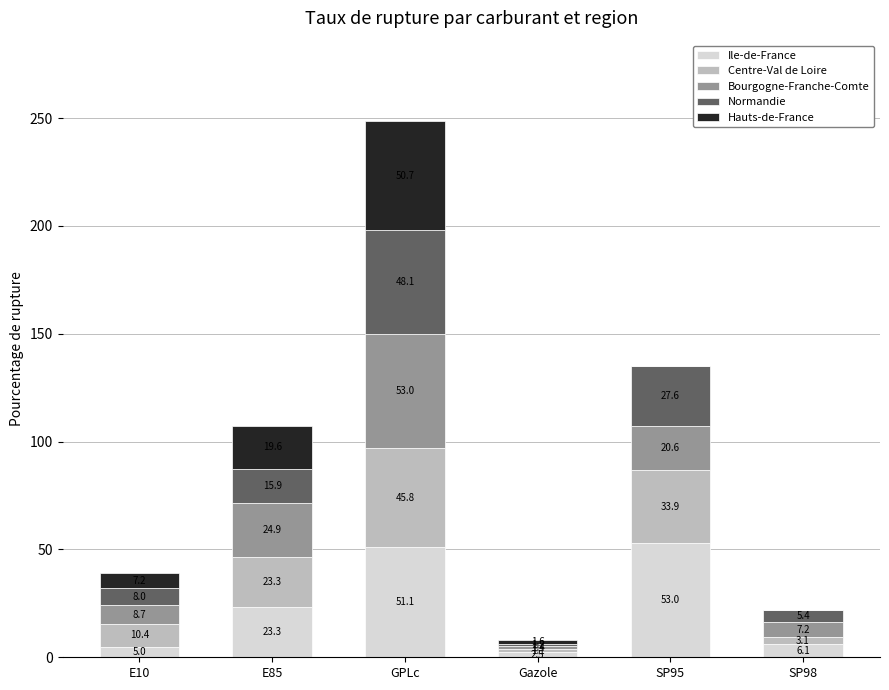

At which label does Ile-de-France reach its peak?

SP95